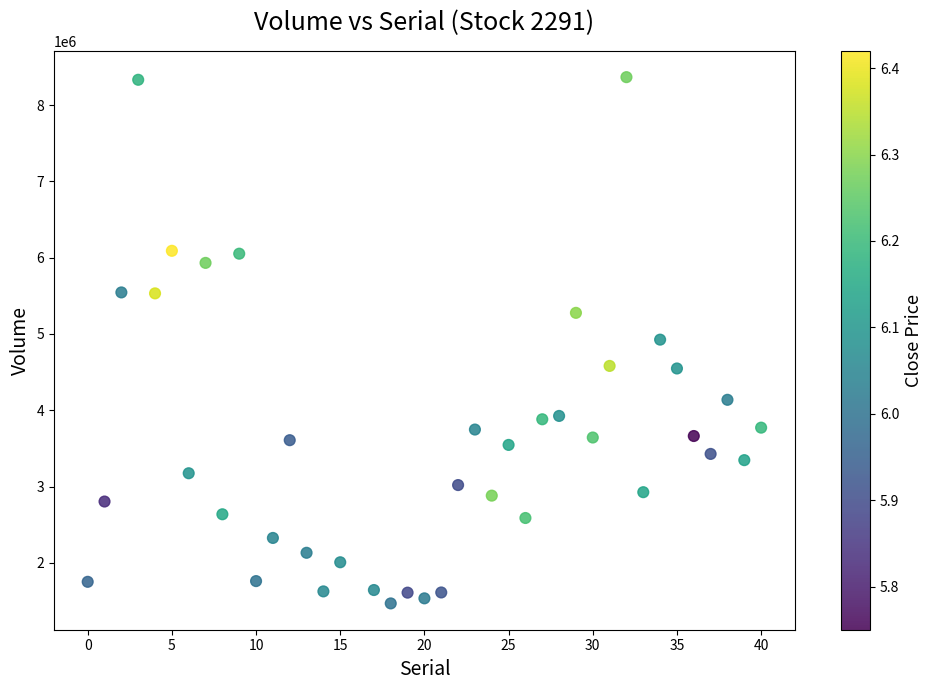

What is the range of Y values (max minus min)?

6899000